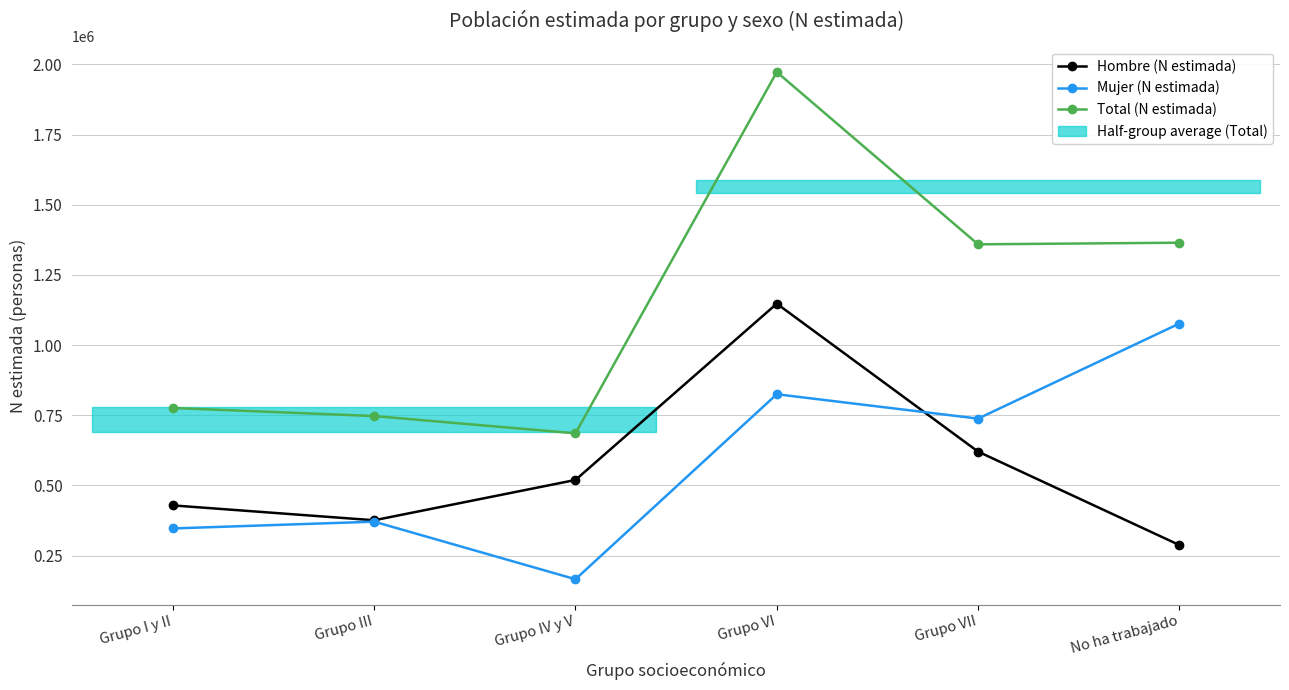

What is the label of the 5th point from the right?

Grupo III